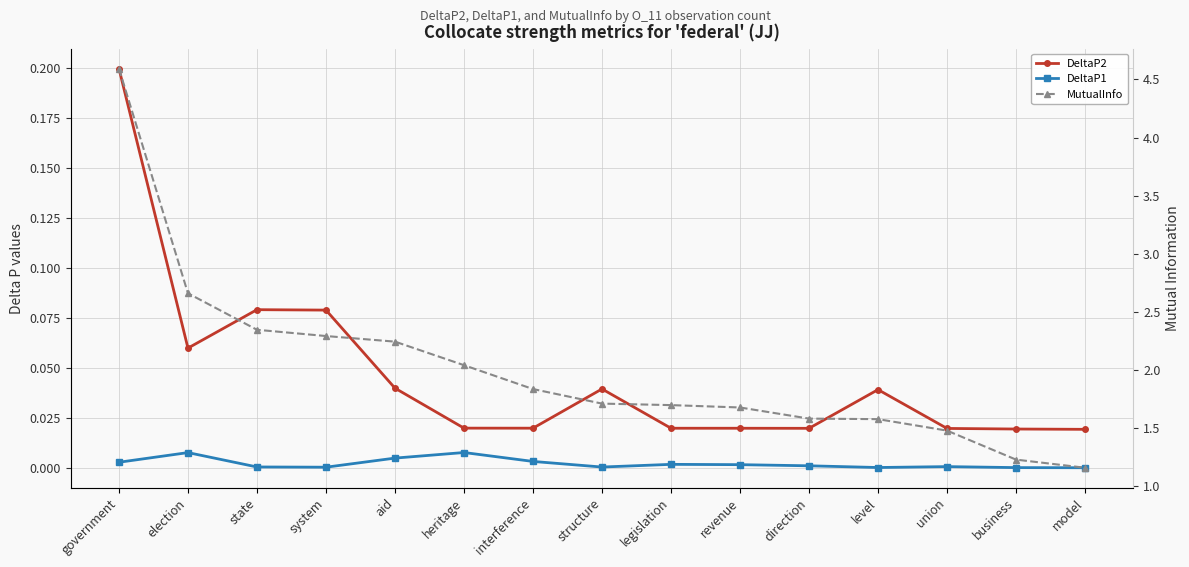

True or false: DeltaP2 and DeltaP1 intersect in this chart.

False